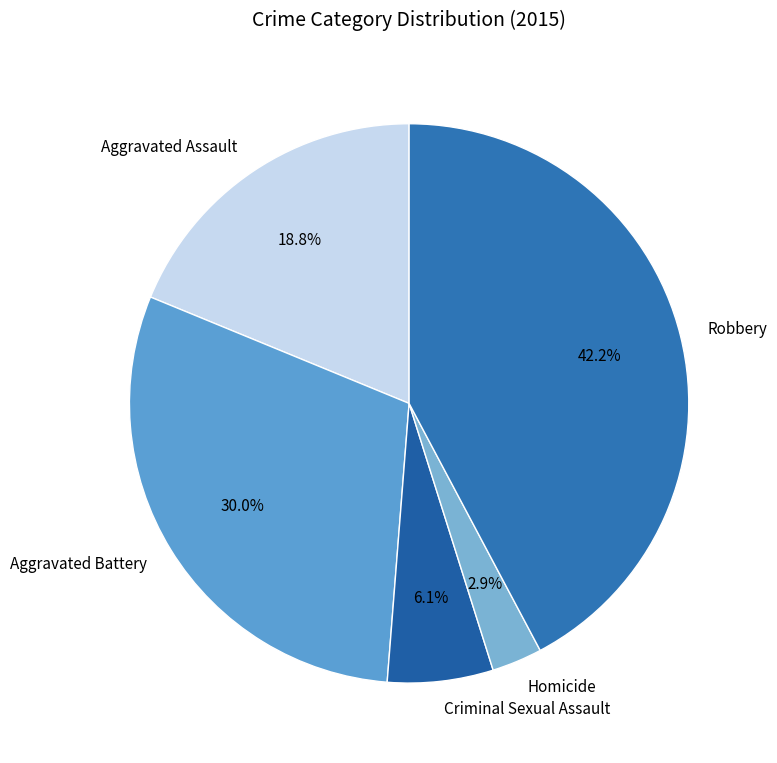

Count the number of slices in the pie.

5